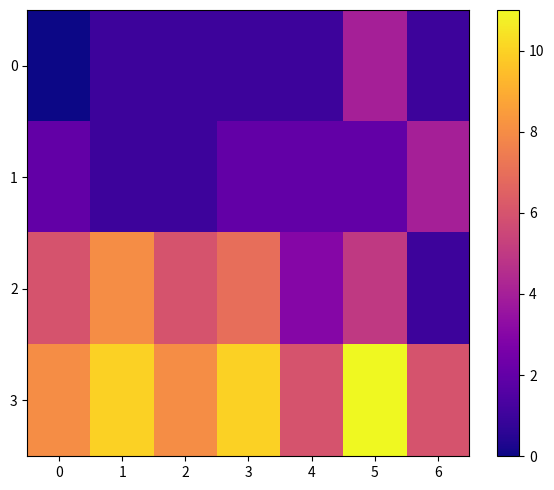

What is the maximum value shown in the chart?

11